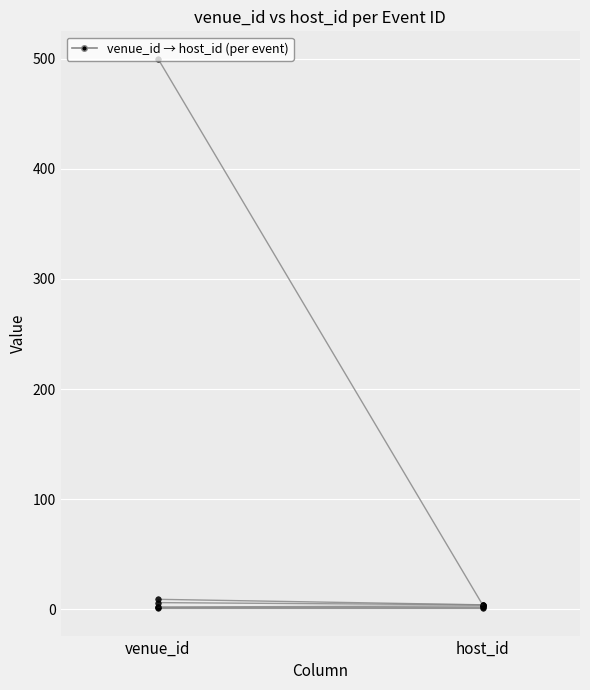

Is it true that id=5 equals 1 at host_id?

False